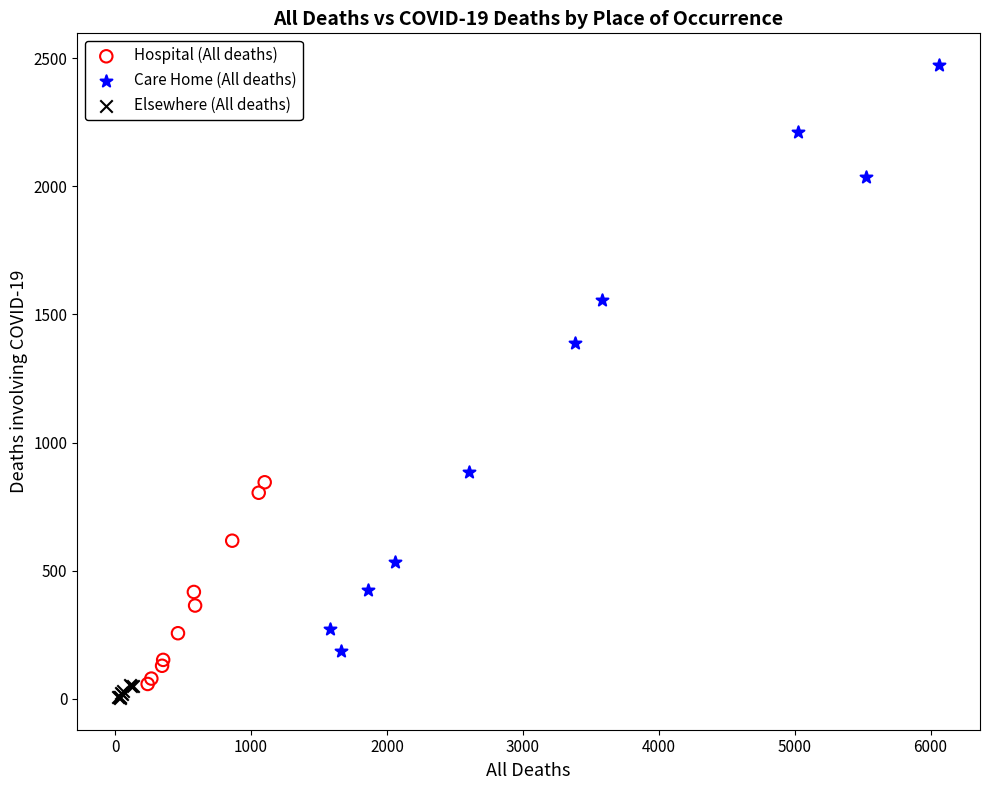

Which series has the widest spread of Y values?

Care Home (All deaths)